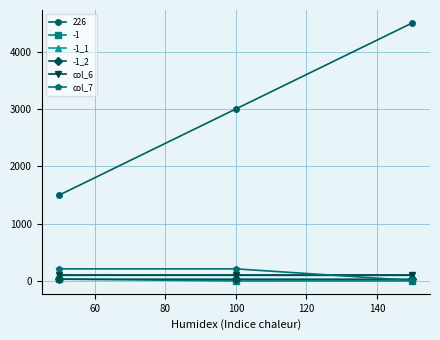

Which series has the widest spread of values?

226